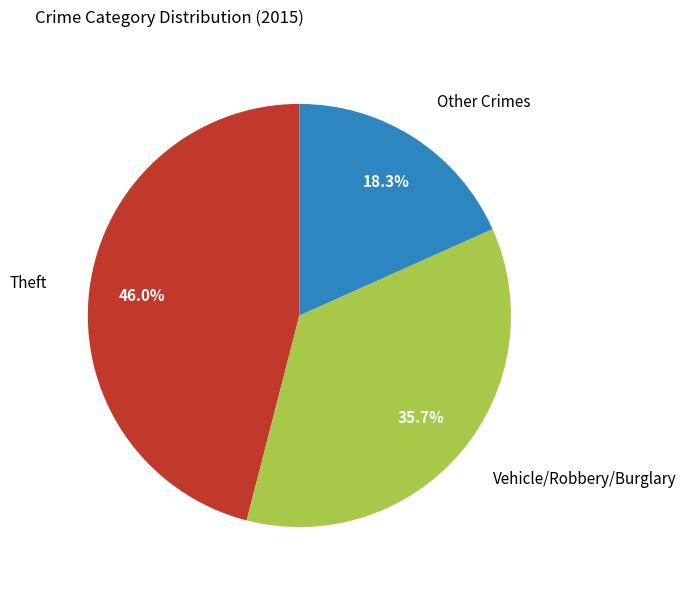

How many slices are in this pie chart?

3